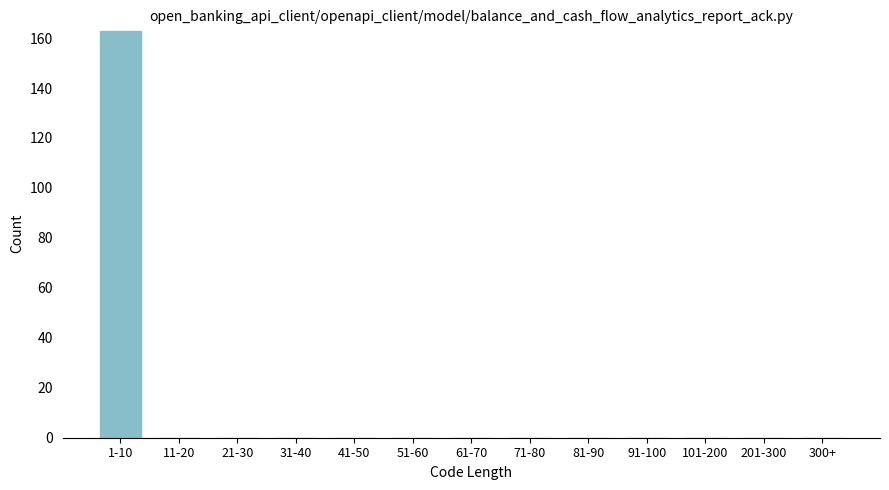

Reading right to left, transcribe all the data shown in this chart.

300+=0	201-300=0	101-200=0	91-100=0	81-90=0	71-80=0	61-70=0	51-60=0	41-50=0	31-40=0	21-30=0	11-20=0	1-10=163